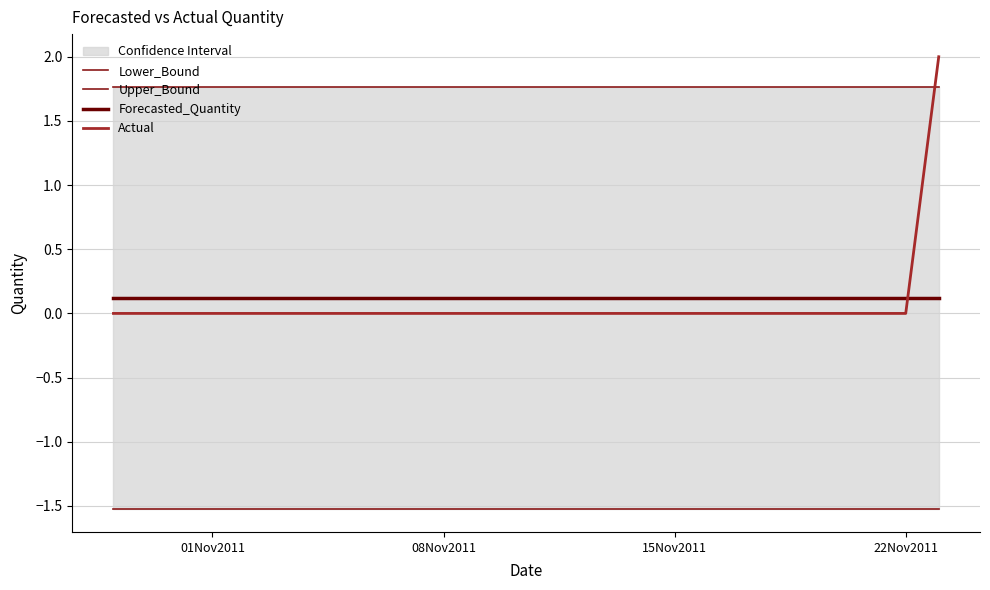

At how many categories does at least one series exceed 0?

26